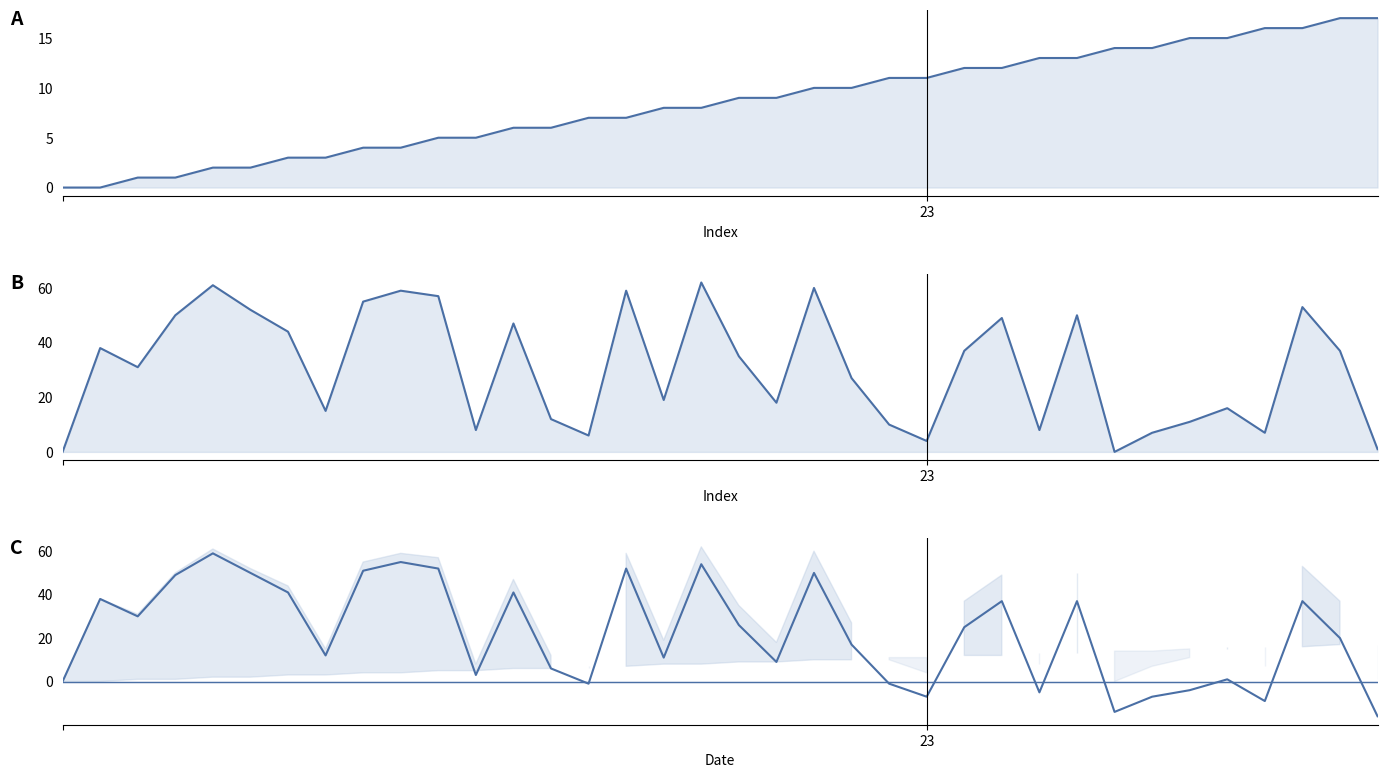

At 20, list the series in order from largest to smallest.

destination_state, dest - source, source_state, zero